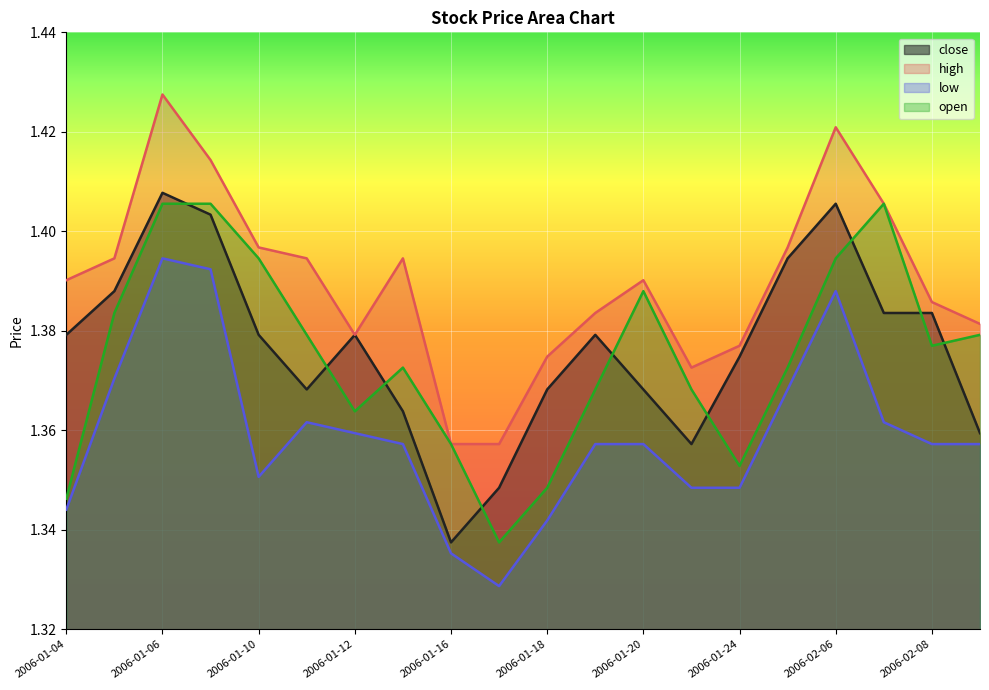

In open, how many points are lower than both neighbors (excluding endpoints)?

4